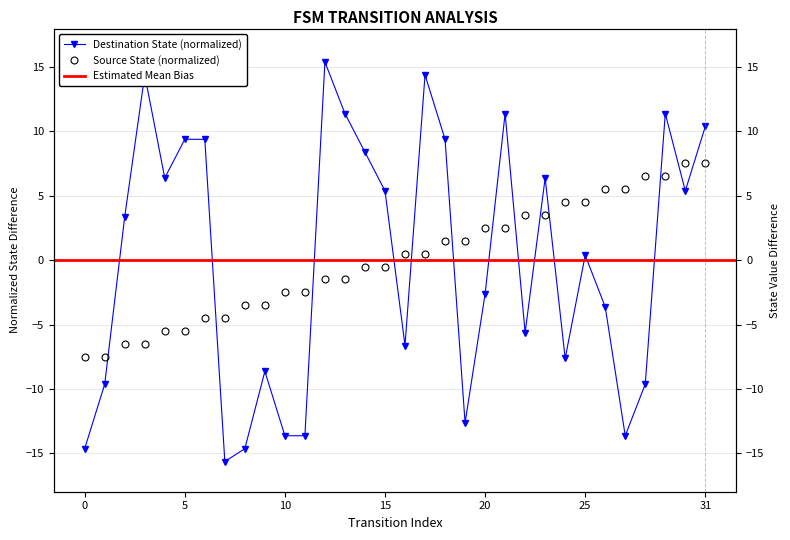

Which series has the largest range (max minus min)?

destination_state